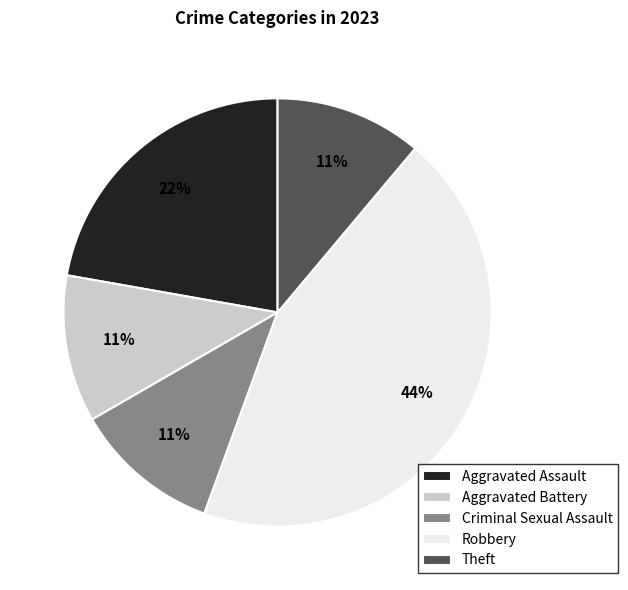

Which slice is the largest?

Robbery